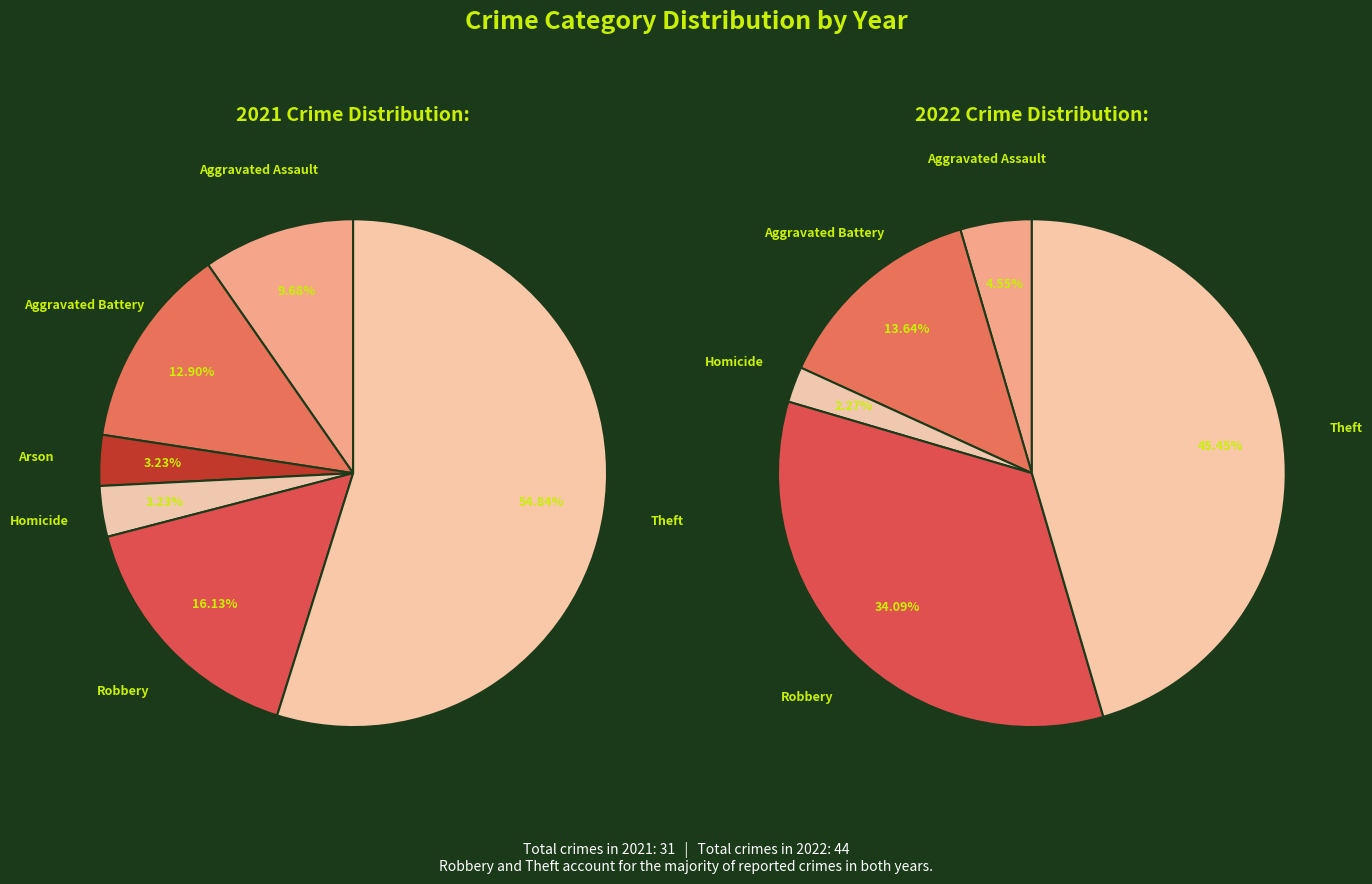

Is the sum of Homicide and Aggravated Assault greater than half?

No